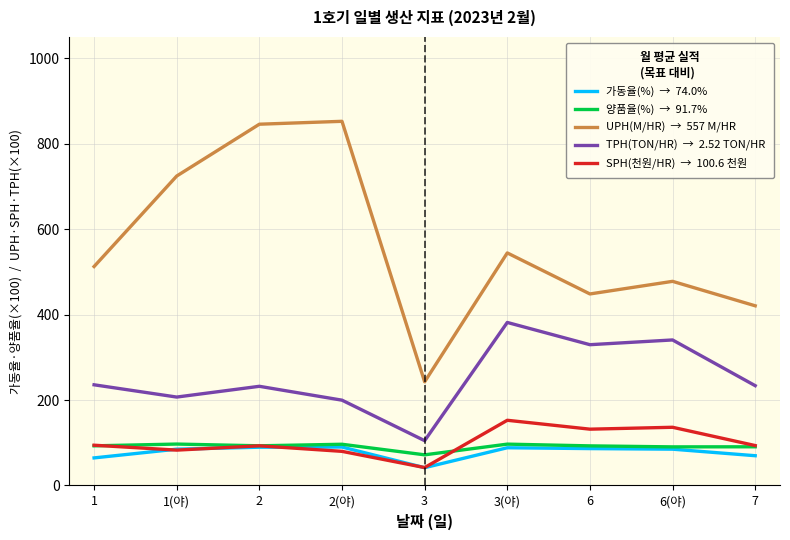

What is the difference between the highest and lowest values at 3?

201.0